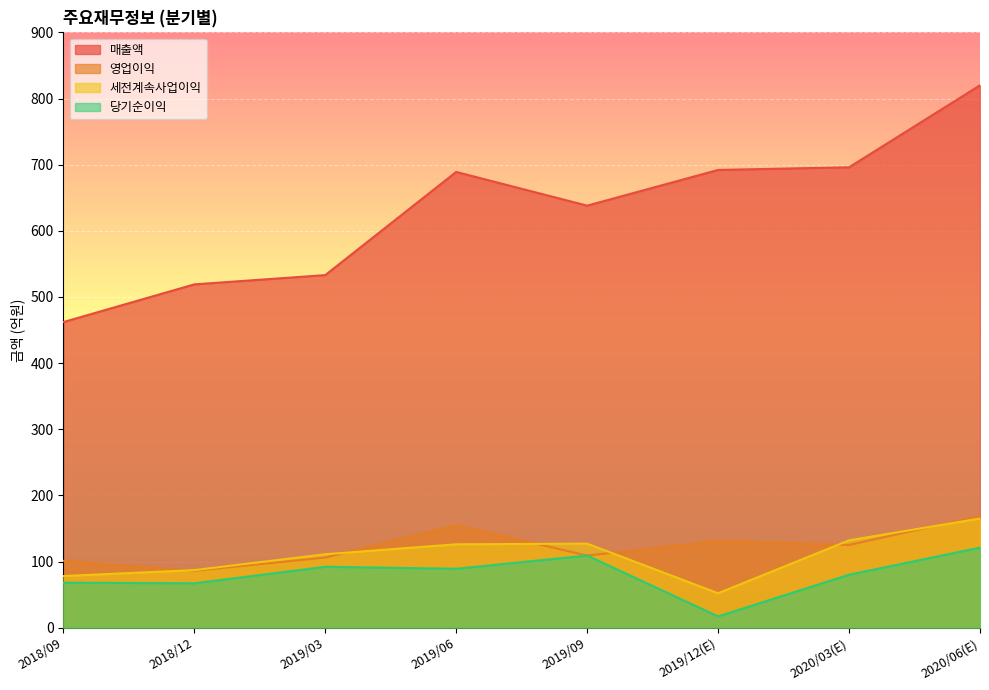

True or false: 매출액 and 세전계속사업이익 intersect in this chart.

False